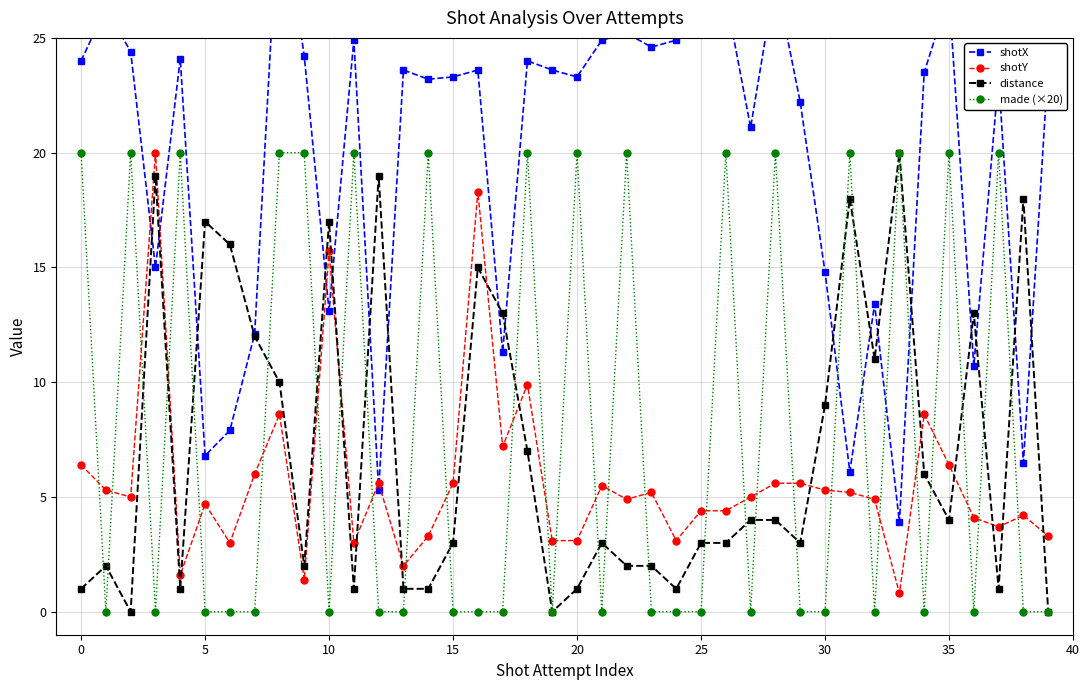

Reading right to left, what are all the values shown in this chart?

shotX: 23.8	6.5	23.3	10.7	26.9	23.5	3.9	13.4	6.1	14.8	22.2	27.6	21.1	26.8	26.8	24.9	24.6	25.2	24.9	23.3	23.6	24.0	11.3	23.6	23.3	23.2	23.6	5.3	24.9	13.1	24.2	31.7	12.1	7.9	6.8	24.1	15.0	24.4	26.3	24.0
shotY: 3.3	4.2	3.7	4.1	6.4	8.6	0.8	4.9	5.2	5.3	5.6	5.6	5.0	4.4	4.4	3.1	5.2	4.9	5.5	3.1	3.1	9.9	7.2	18.3	5.6	3.3	2.0	5.6	3.0	15.7	1.4	8.6	6.0	3.0	4.7	1.6	20.0	5.0	5.3	6.4
distance: 0.0	18.0	1.0	13.0	4.0	6.0	20.0	11.0	18.0	9.0	3.0	4.0	4.0	3.0	3.0	1.0	2.0	2.0	3.0	1.0	0.0	7.0	13.0	15.0	3.0	1.0	1.0	19.0	1.0	17.0	2.0	10.0	12.0	16.0	17.0	1.0	19.0	0.0	2.0	1.0
made (×20): 0.0	0.0	20.0	0.0	20.0	0.0	20.0	0.0	20.0	0.0	0.0	20.0	0.0	20.0	0.0	0.0	0.0	20.0	0.0	20.0	0.0	20.0	0.0	0.0	0.0	20.0	0.0	0.0	20.0	0.0	20.0	20.0	0.0	0.0	0.0	20.0	0.0	20.0	0.0	20.0